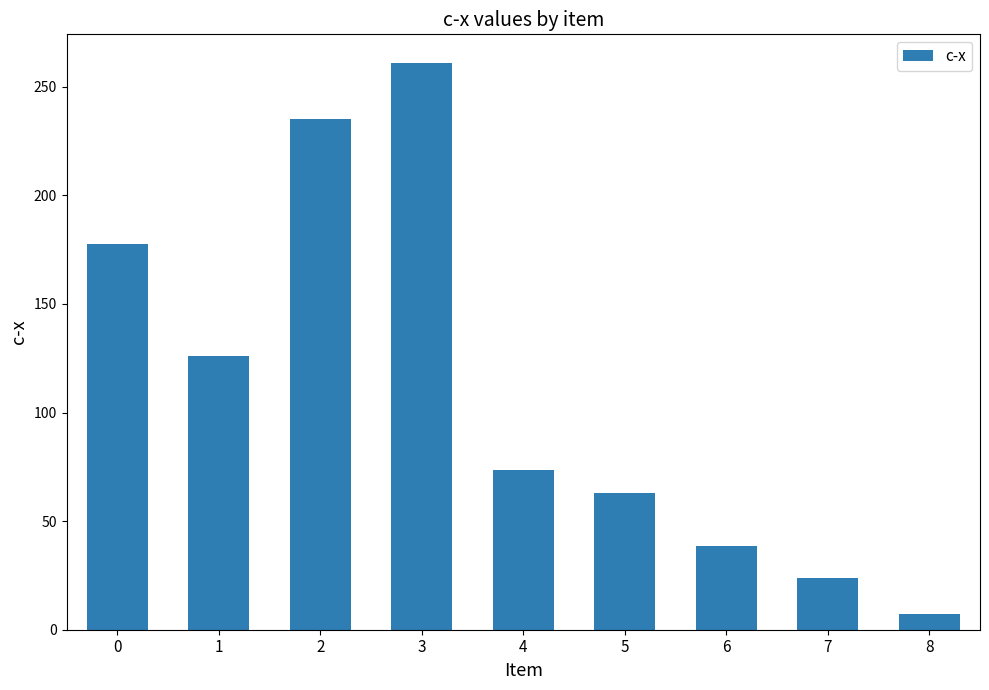

At which category does the chart reach its minimum across all series?

8